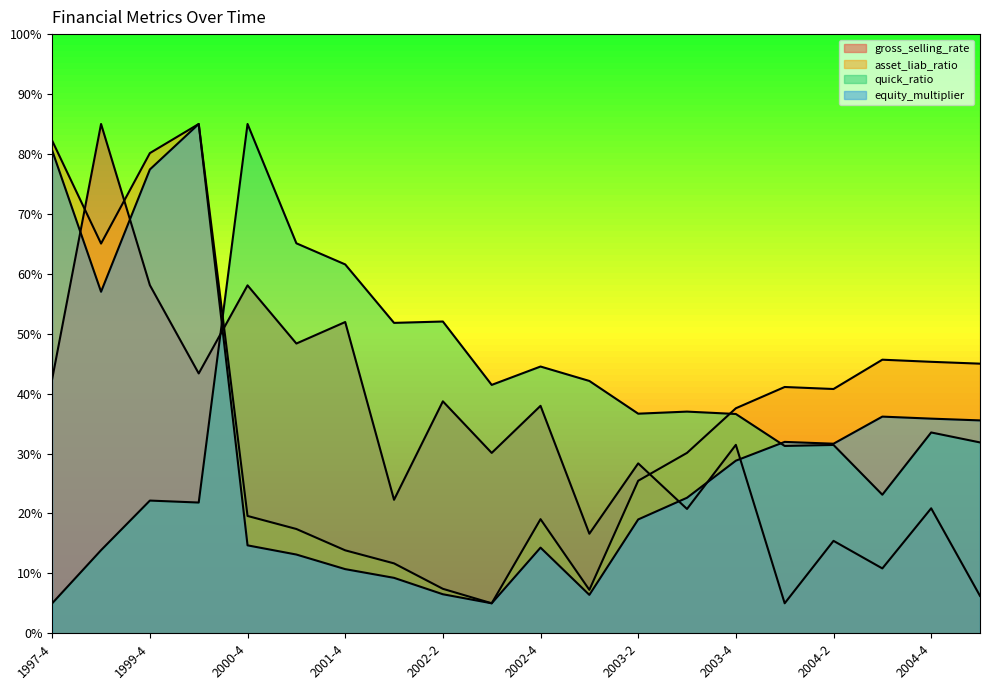

What is the minimum value shown in the chart?

5.0